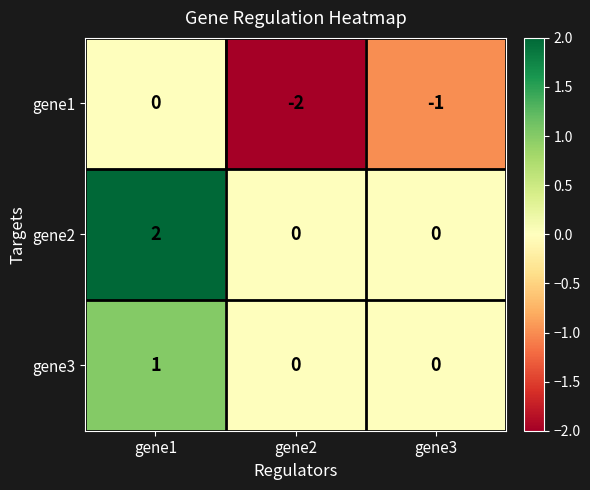

Reading left to right, extract all data points from this chart.

gene1: gene1=0	gene2=-2	gene3=-1
gene2: gene1=2	gene2=0	gene3=0
gene3: gene1=1	gene2=0	gene3=0